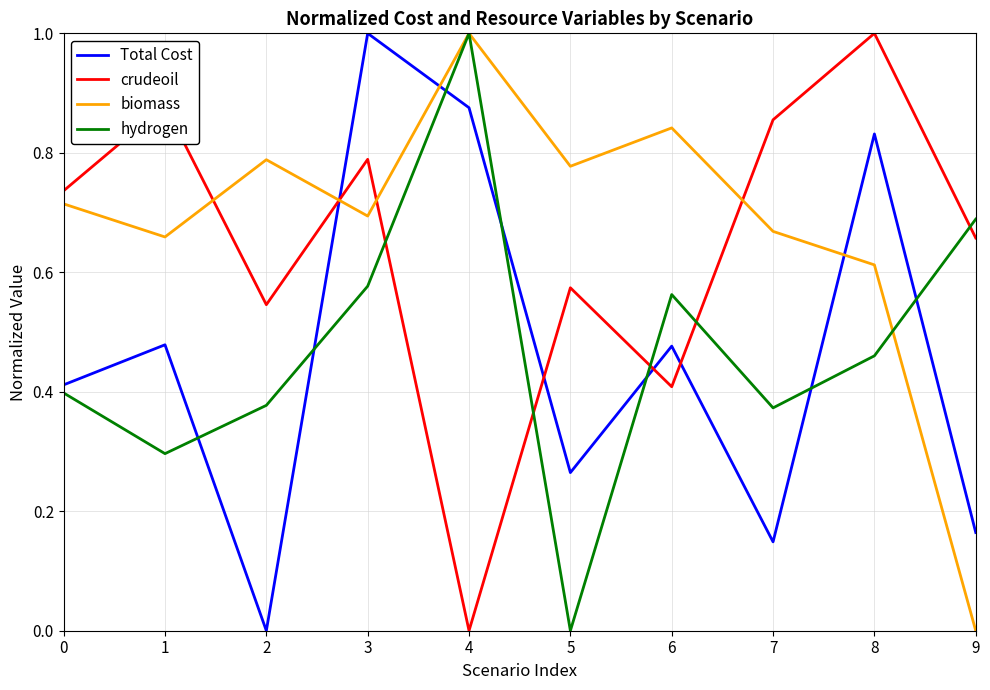

How many Total Cost values are between 0 and 1?

10